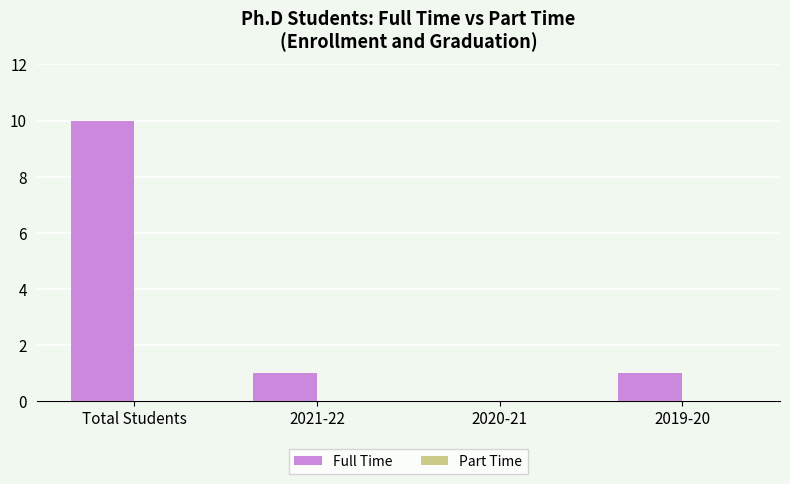

What is the change in value from Total Students to 2021-22?

-9